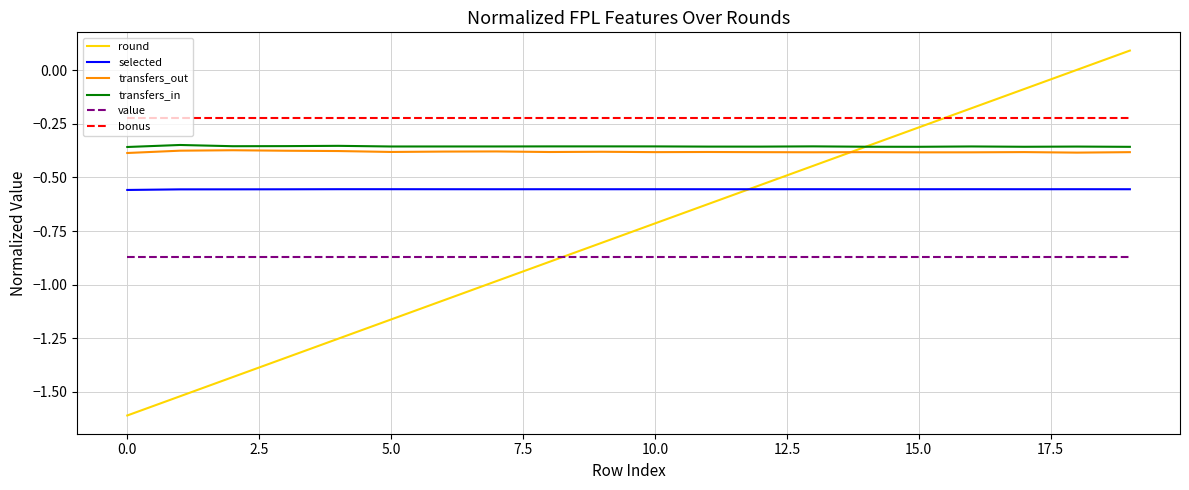

Which series has the widest spread of values?

round